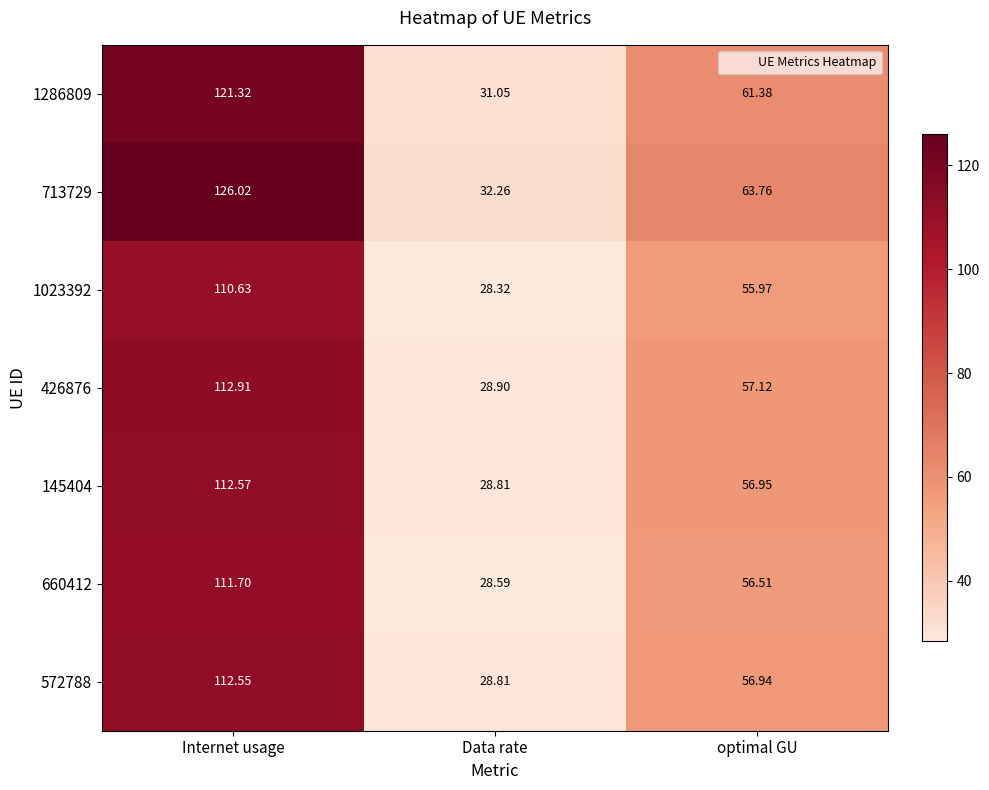

At which label does 713729 reach its peak?

Internet usage